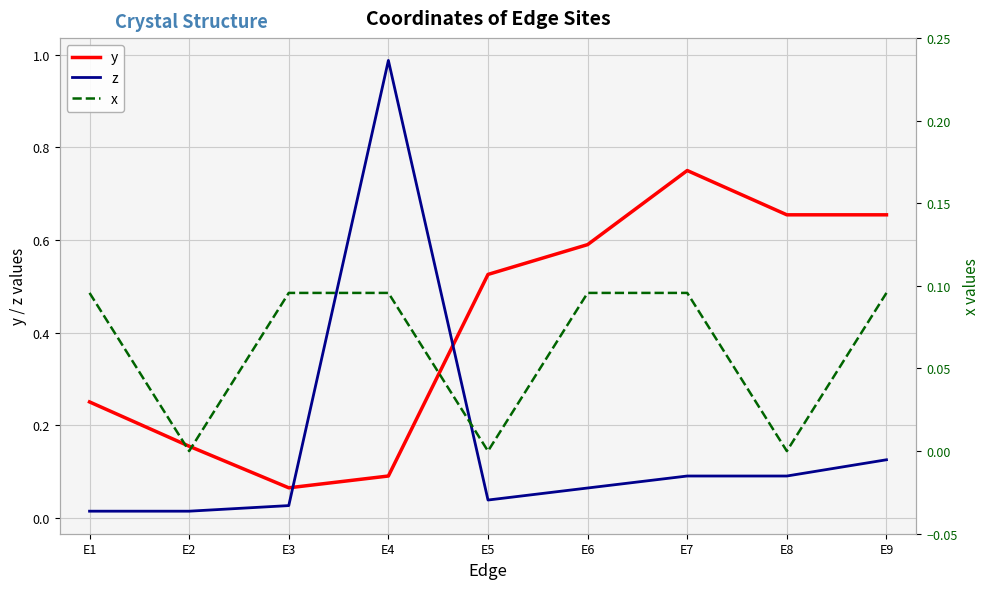

The value of z at E8 is 0.1. True or false?

True